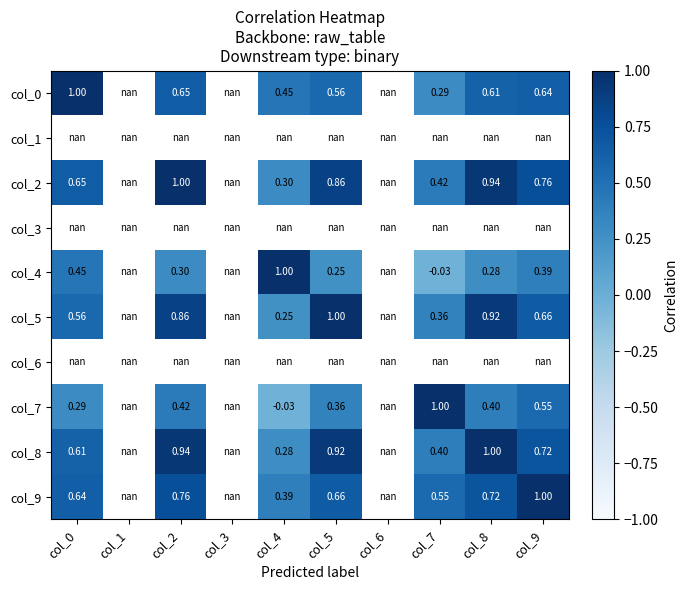

Is the value of col_5 at col_9 greater than the value of col_4 at col_0?

Yes